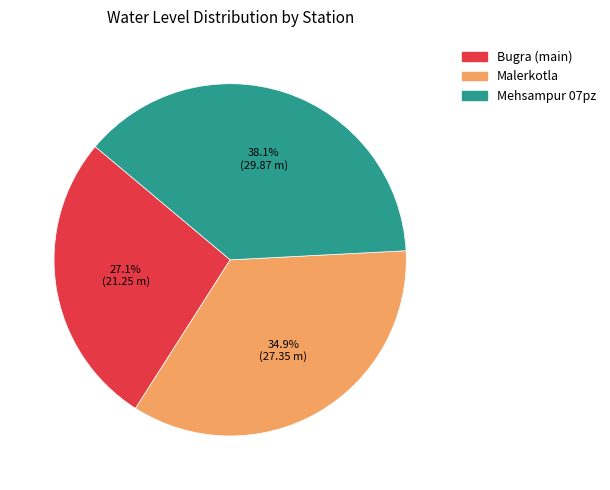

True or false: Mehsampur 07pz accounts for 50% of the total.

False